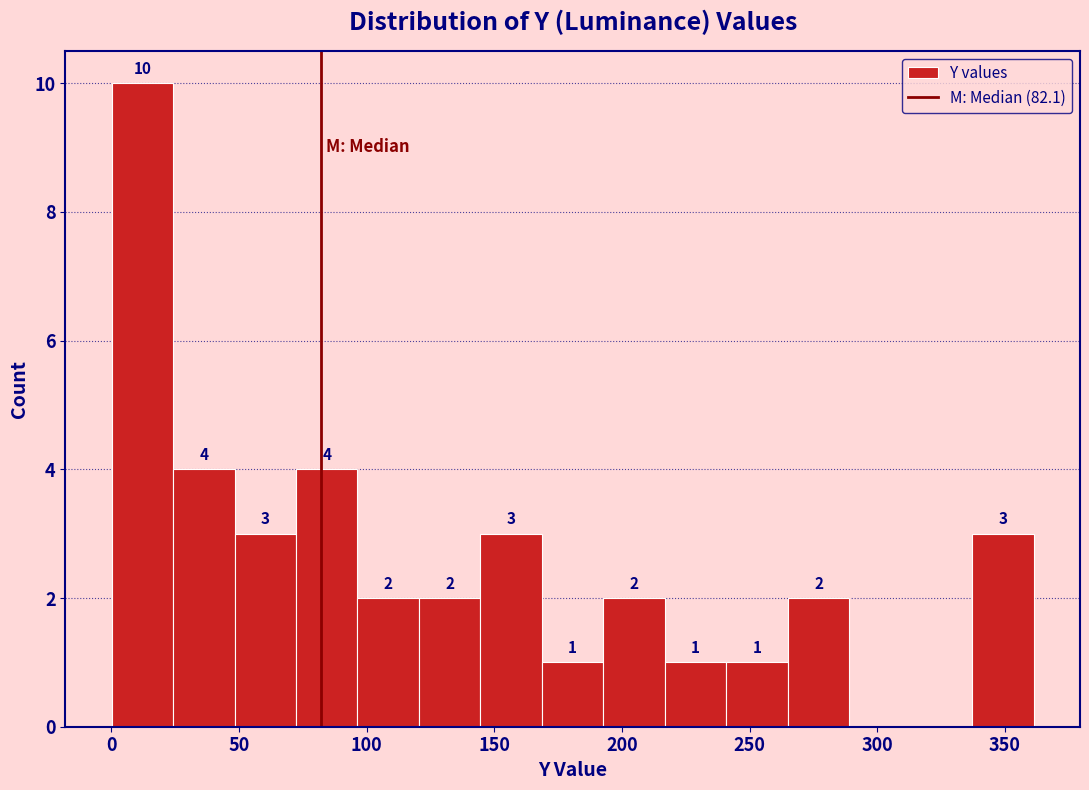

Over which range of the x-axis is the bar tallest?

0 to 25